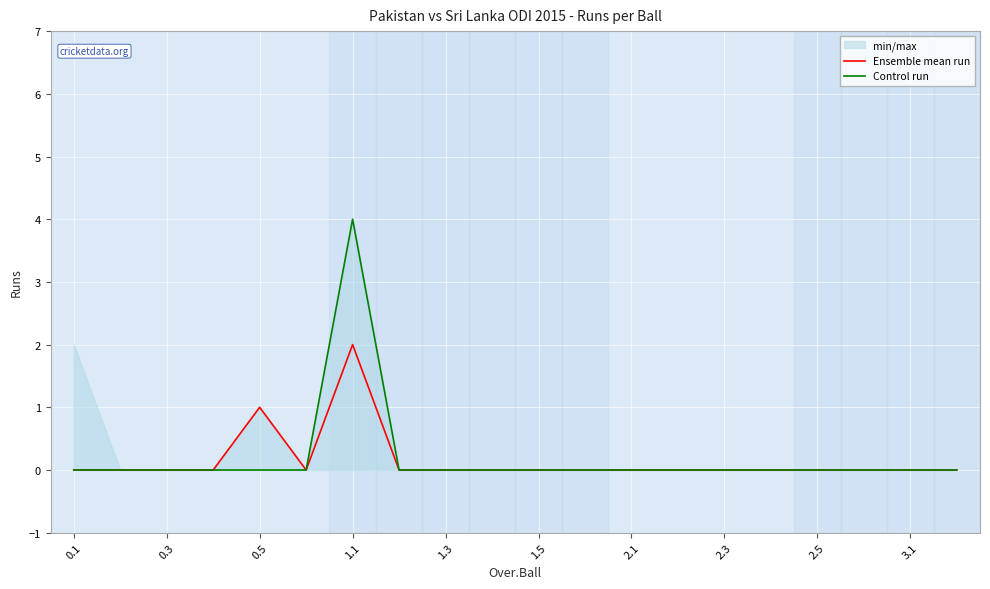

Rank the series by their average value, from highest to lowest.

Control run, Ensemble mean run